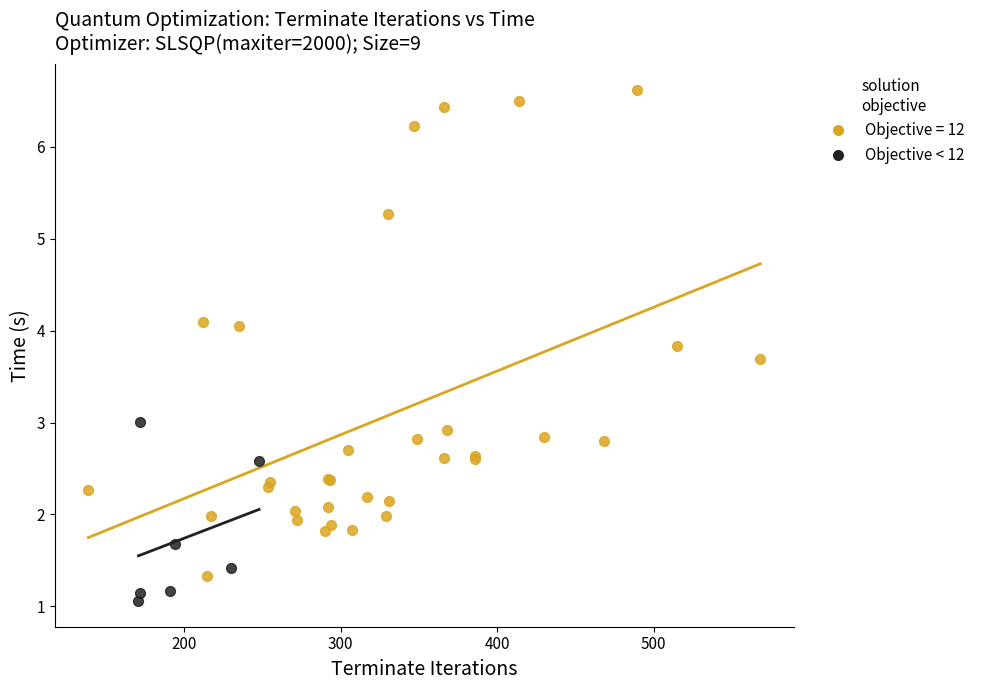

Which series contains the lowest Y value?

Objective < 12